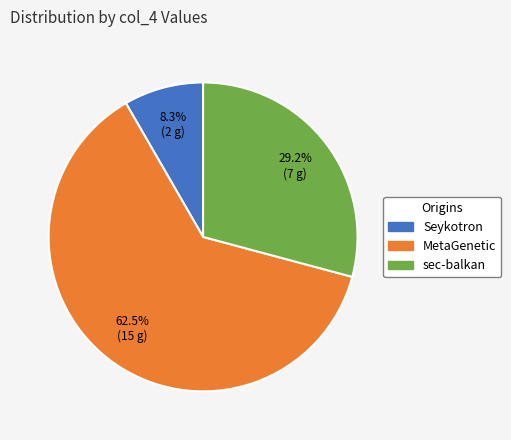

Rank the categories by value from highest to lowest.

MetaGenetic, sec-balkan, Seykotron